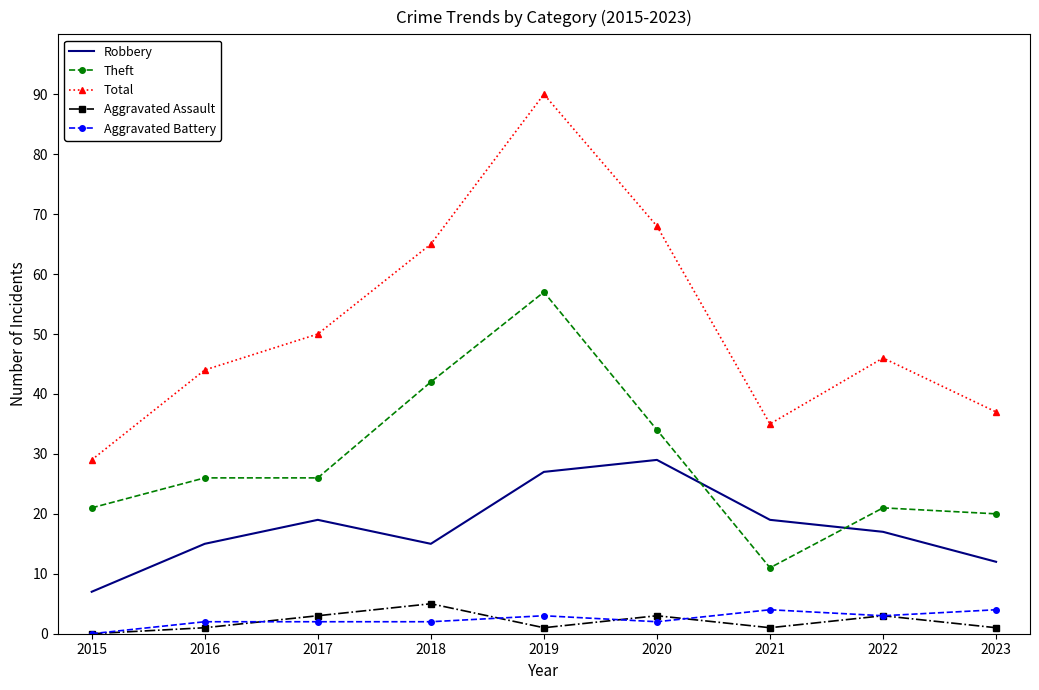

How many interior local valleys does the Total series have?

1